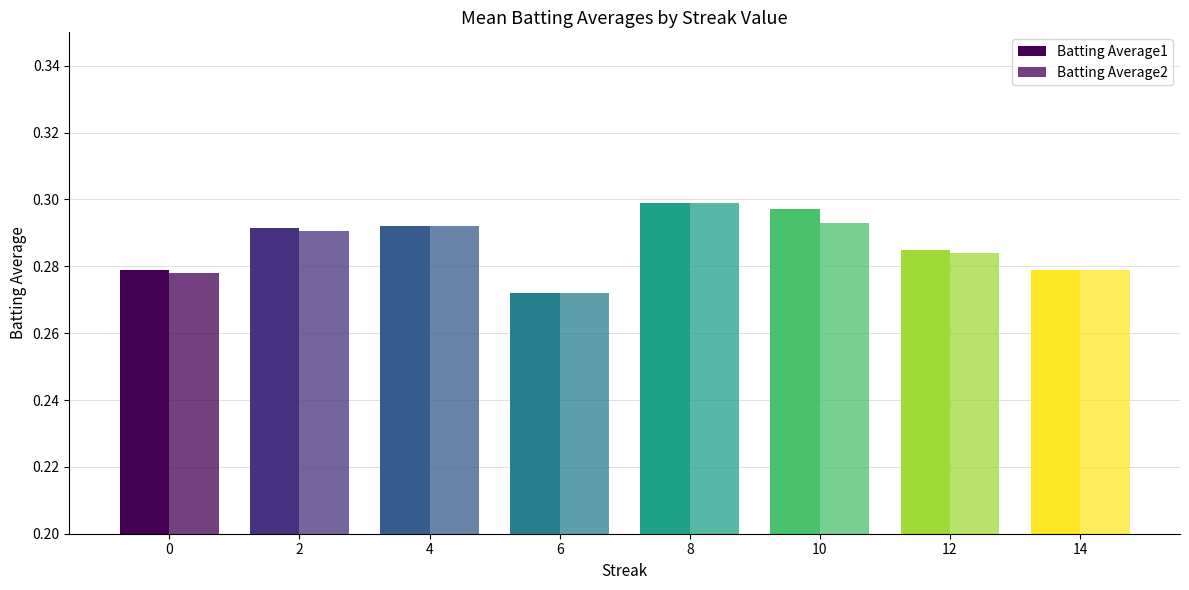

How many series are shown in this chart?

2